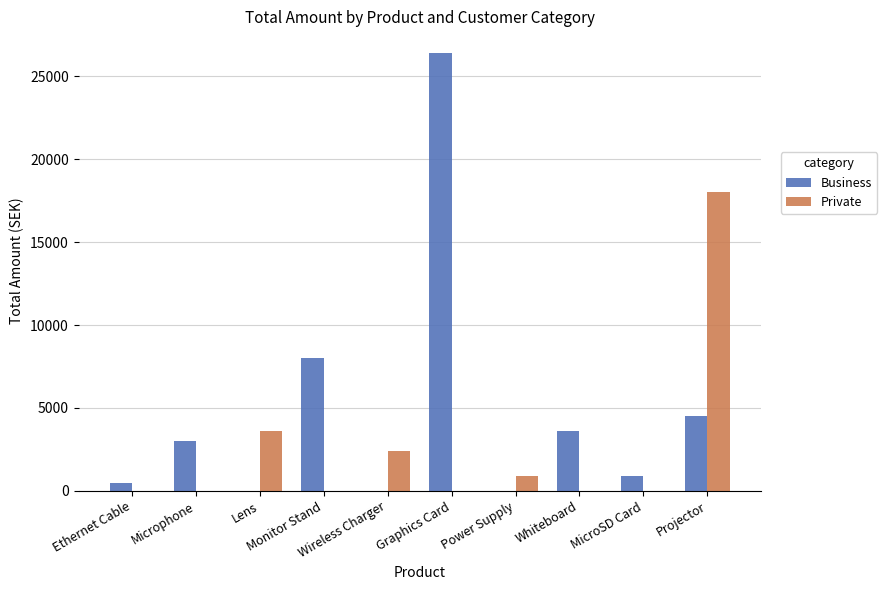

Reading left to right, what are all the values shown in this chart?

Business: Ethernet Cable=450.0	Microphone=2997.0	Lens=0.0	Monitor Stand=8000.0	Wireless Charger=0.0	Graphics Card=26396.0	Power Supply=0.0	Whiteboard=3596.0	MicroSD Card=900.0	Projector=4500.0
Private: Ethernet Cable=0.0	Microphone=0.0	Lens=3600.0	Monitor Stand=0.0	Wireless Charger=2397.0	Graphics Card=0.0	Power Supply=899.0	Whiteboard=0.0	MicroSD Card=0.0	Projector=18000.0